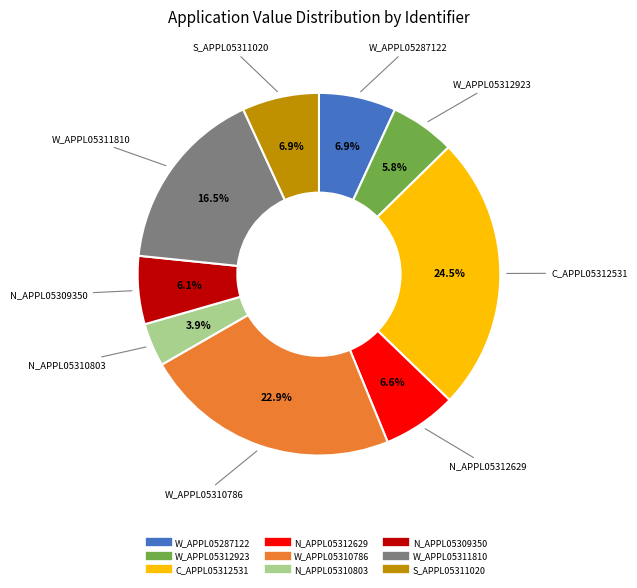

Does any single category account for the majority?

No